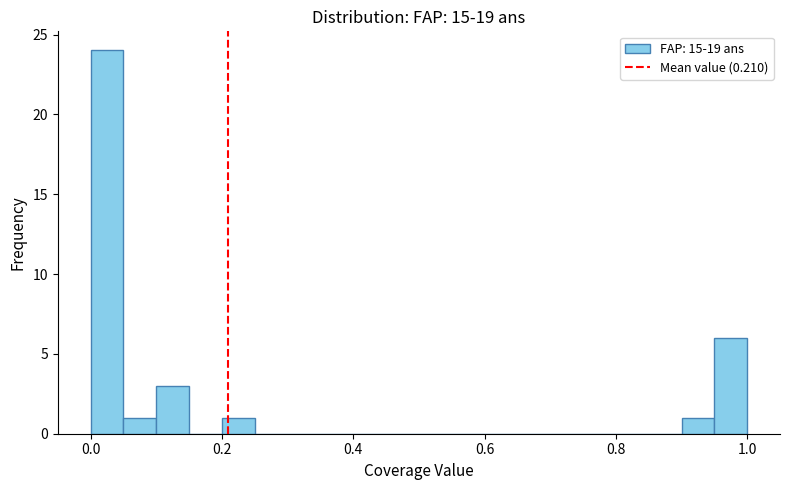

Around what value on the x-axis is the tallest bar? Give the approximate position of its centre, as read against the axis.

0.02